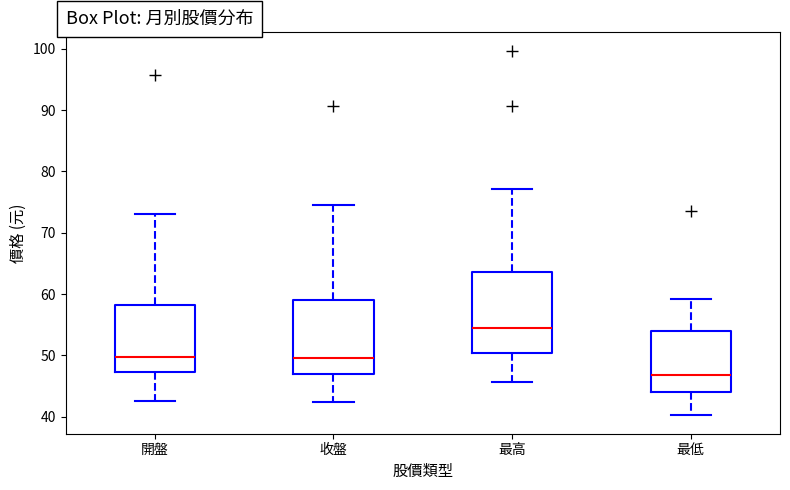

Which box is the tallest, from its lower edge to its upper edge?

最高